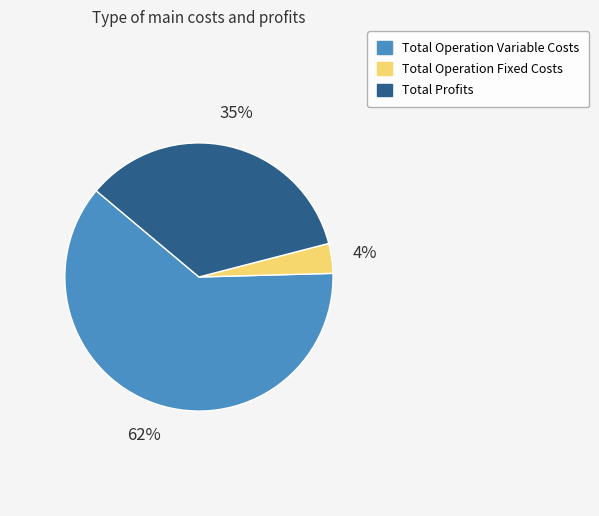

True or false: Total Profits accounts for 35% of the total.

True